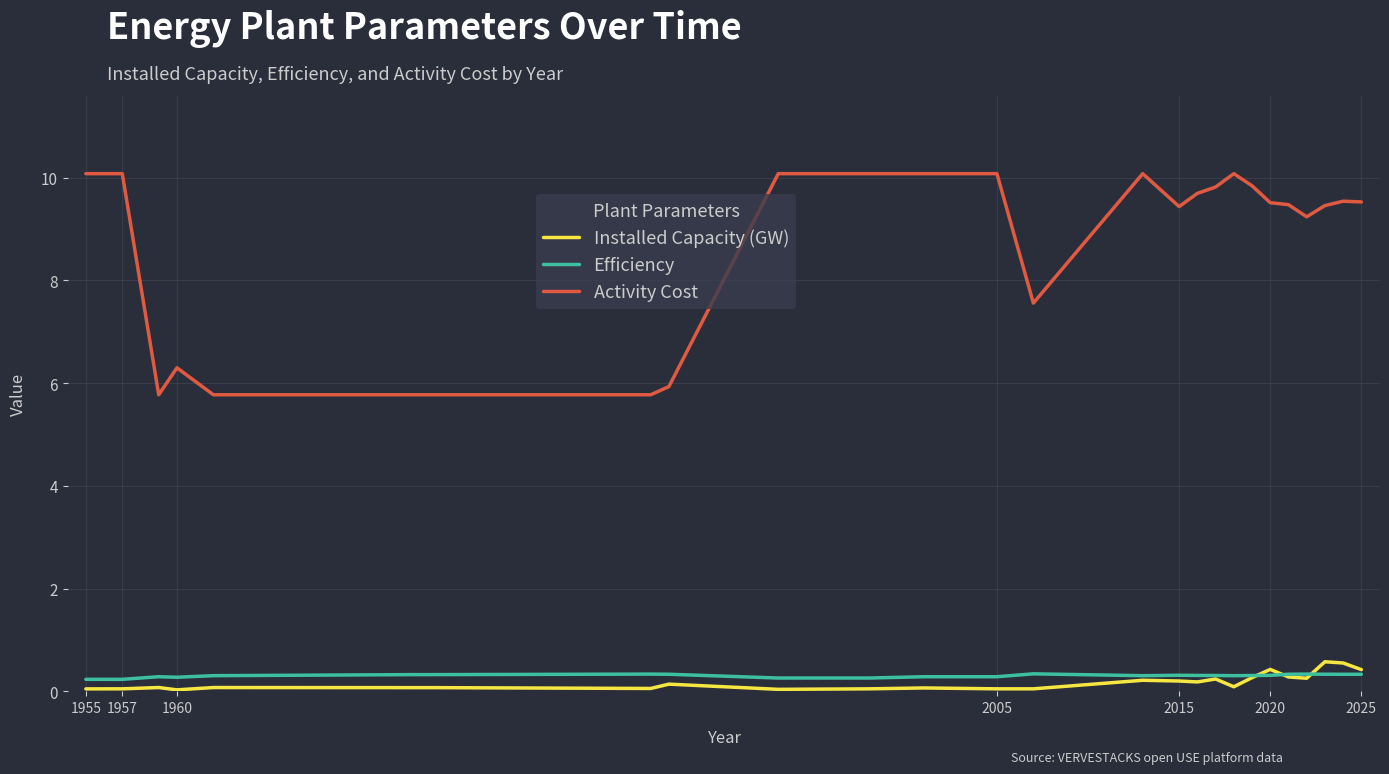

What is the highest value of the Activity Cost series?

10.1